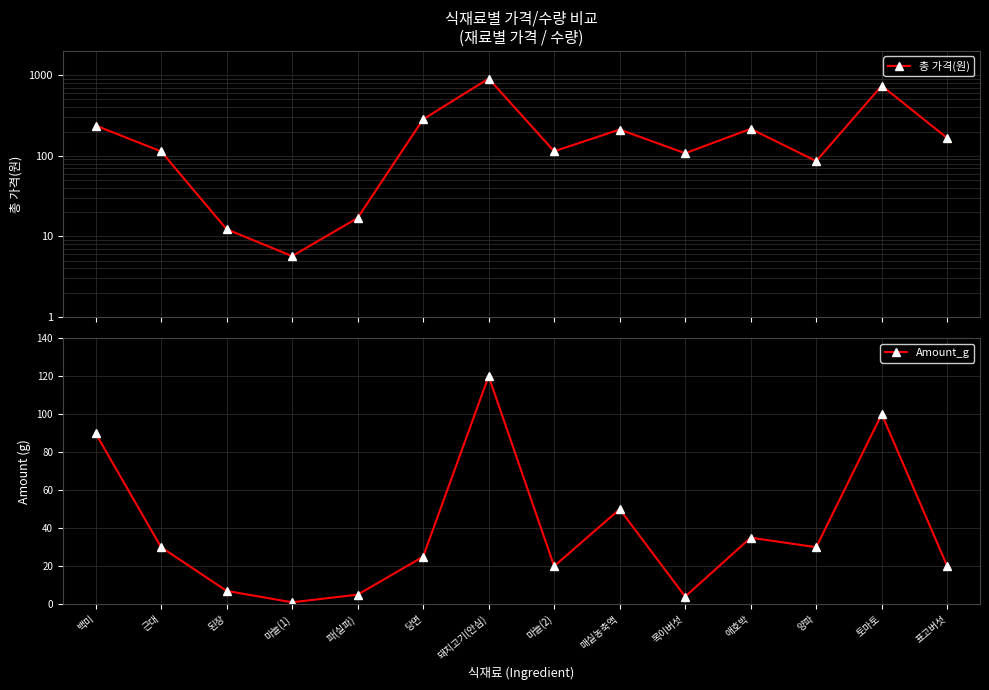

What is the sum of all Amount_g values?

537.0